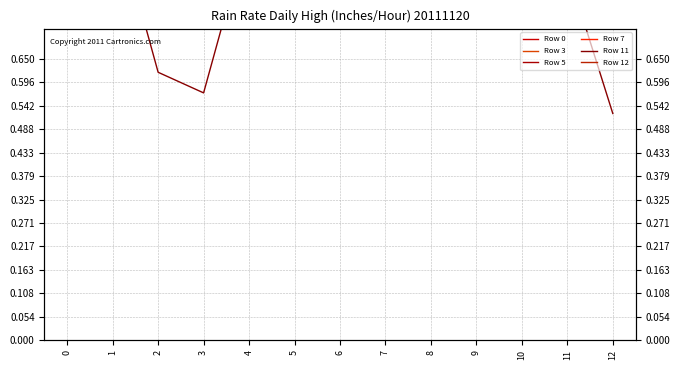

Count the Row 0 values in the range 0 to 1.

13